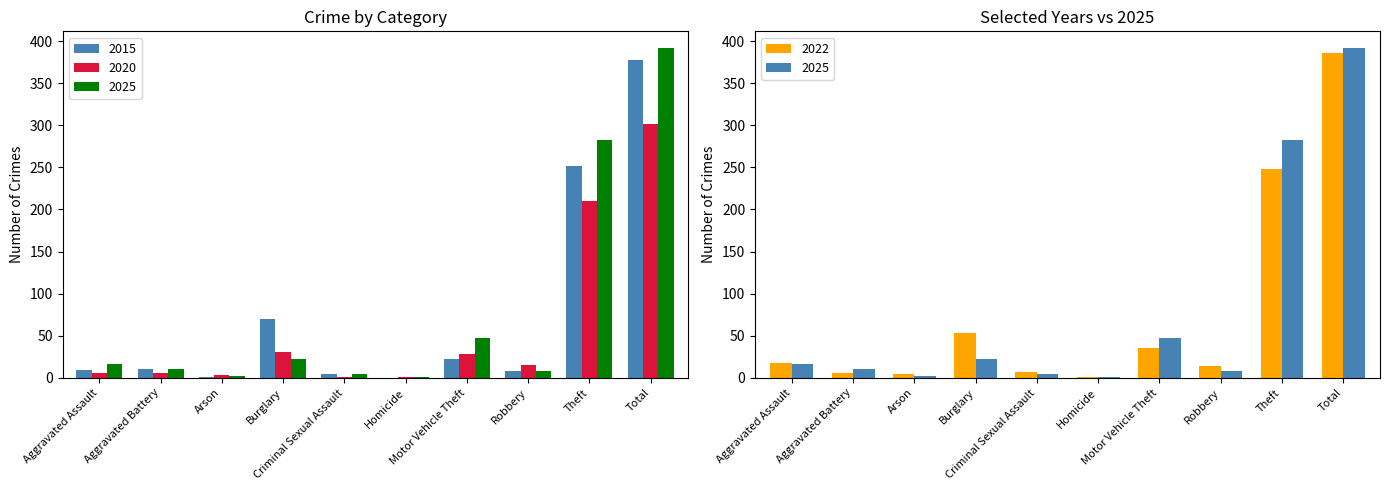

Where is 2015 nearest to the value 189?

Theft